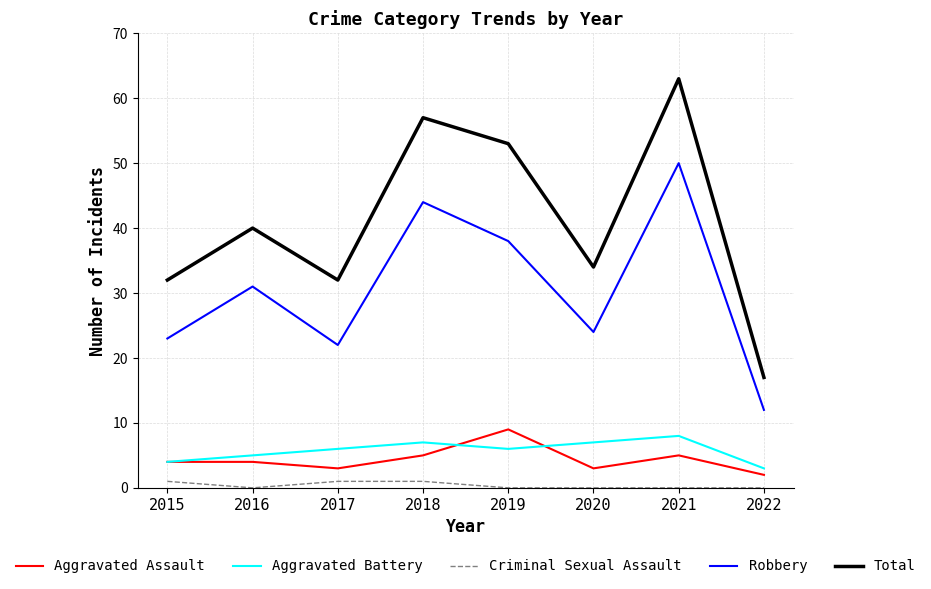

What is the difference between the highest and lowest values at 2021?

63